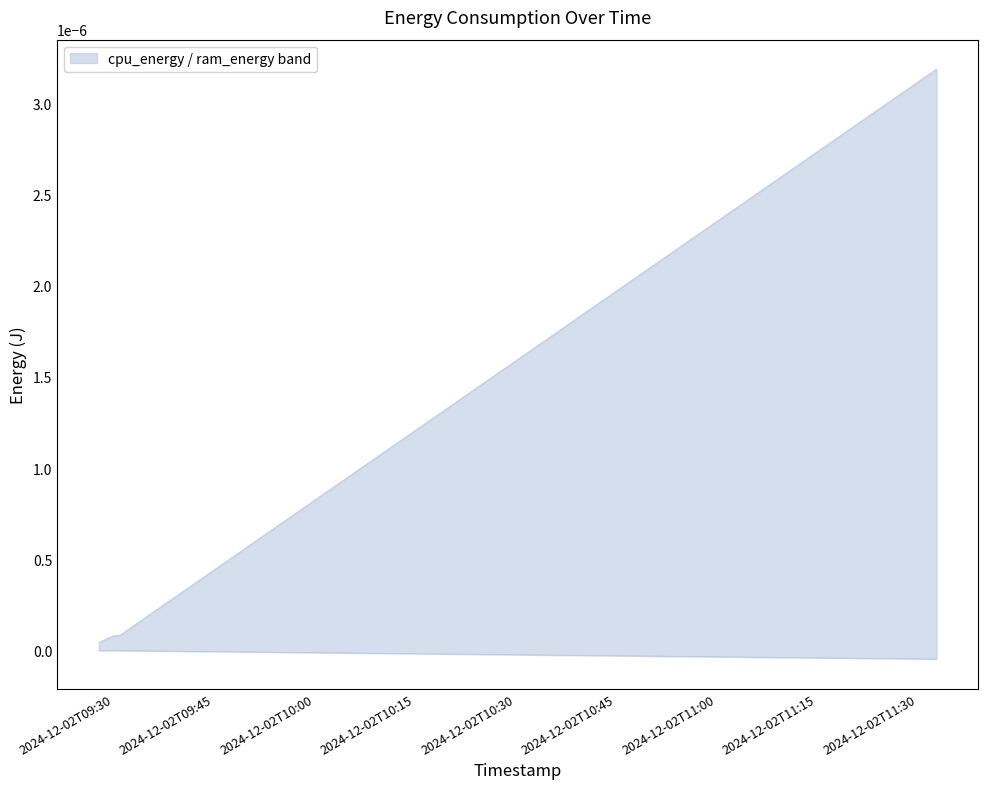

What is the label of the 1st point from the right?

2024-12-02T11:32:51